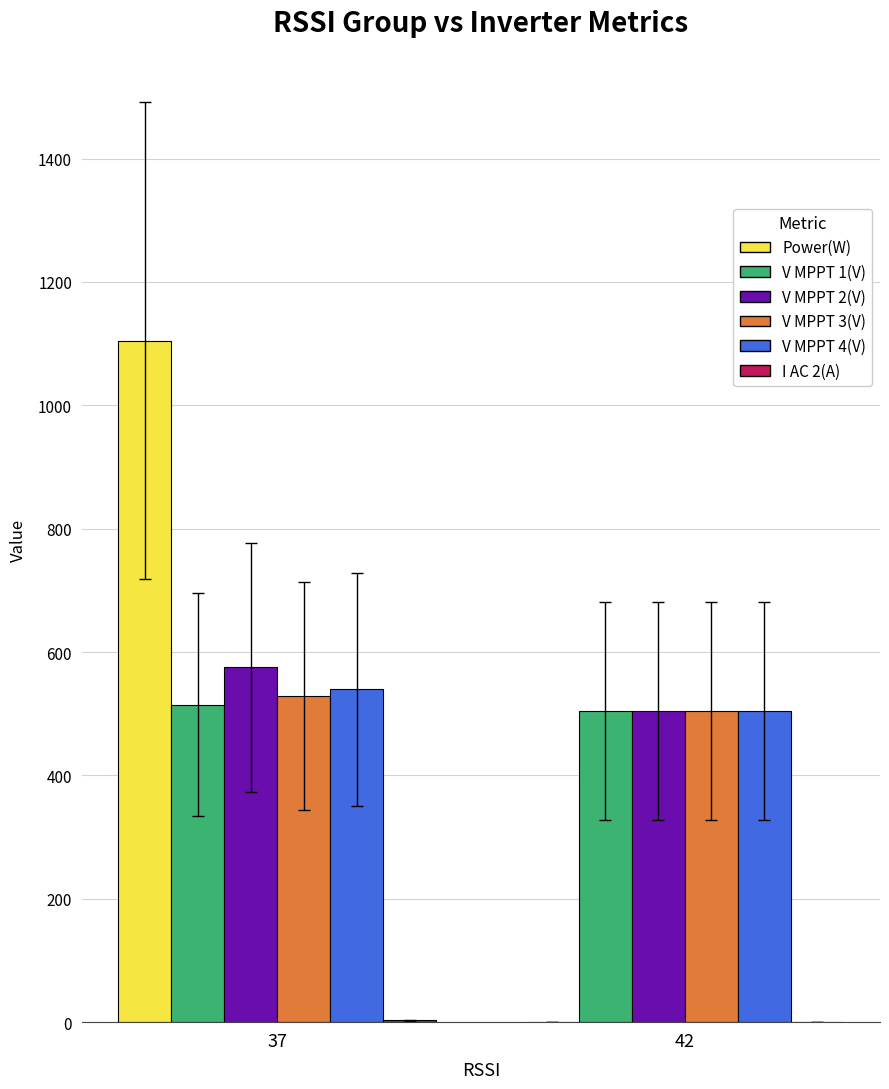

What is the greatest value displayed?

1105.0